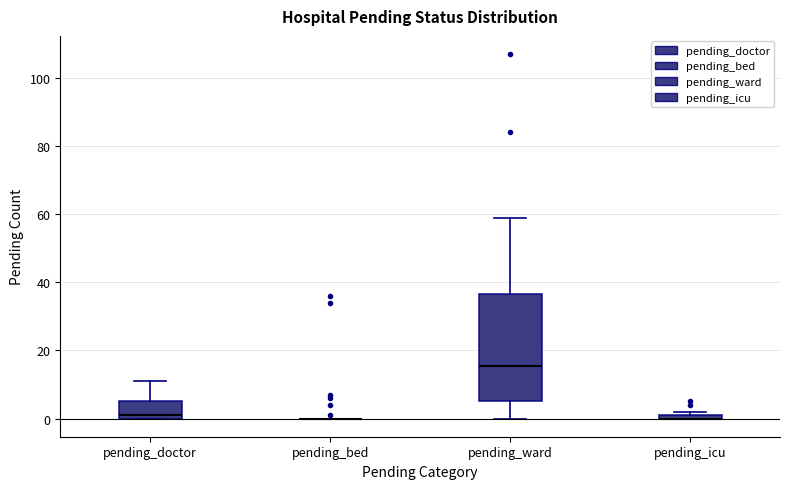

Which box is the tallest, from its lower edge to its upper edge?

pending_ward